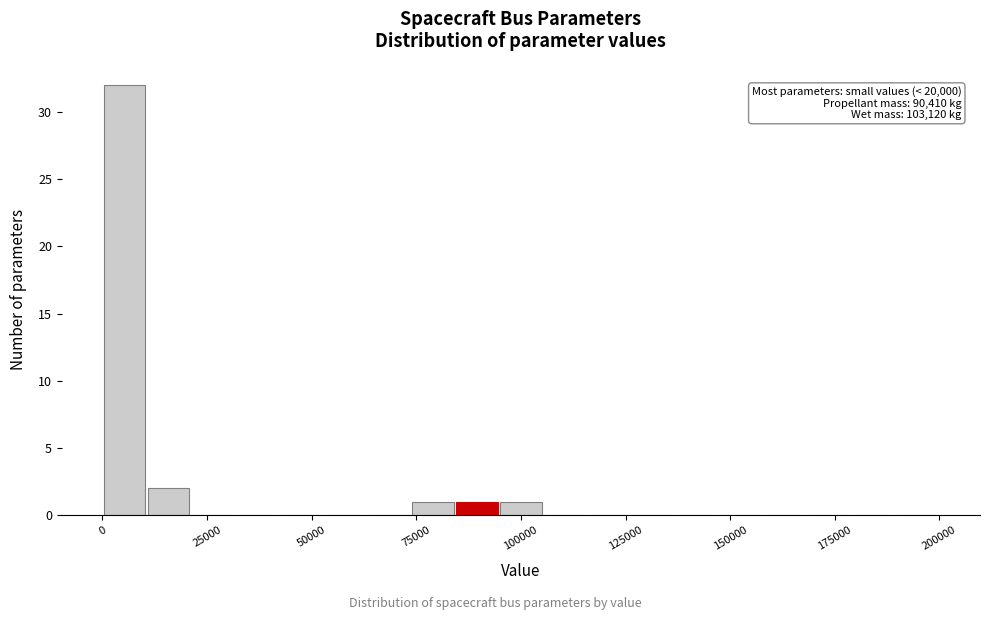

Read against the x-axis, roughly where is the centre of the tallest bar?

5000